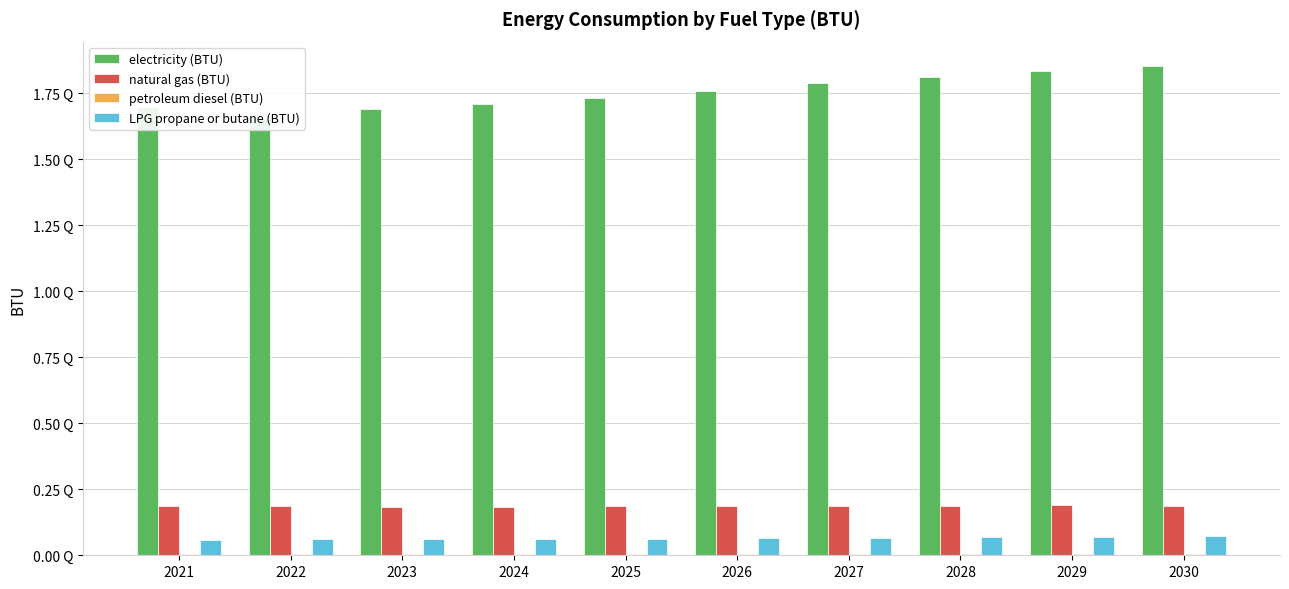

True or false: petroleum diesel (BTU) has a value of 1856819484264.5 at 2021.

False